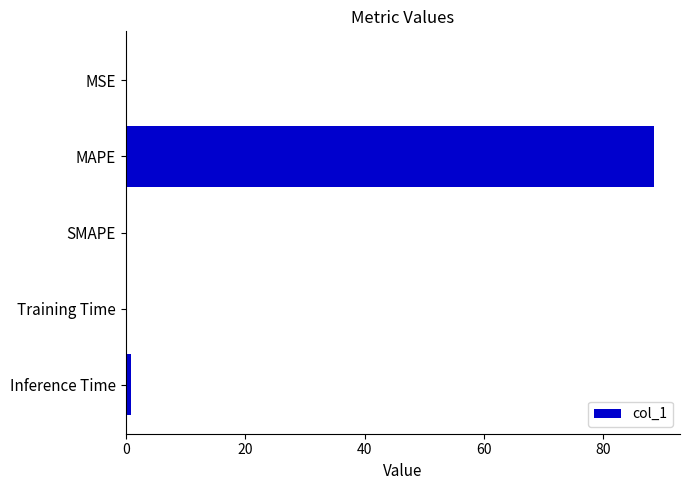

Is it true that the value at MAPE is 153.4?

False